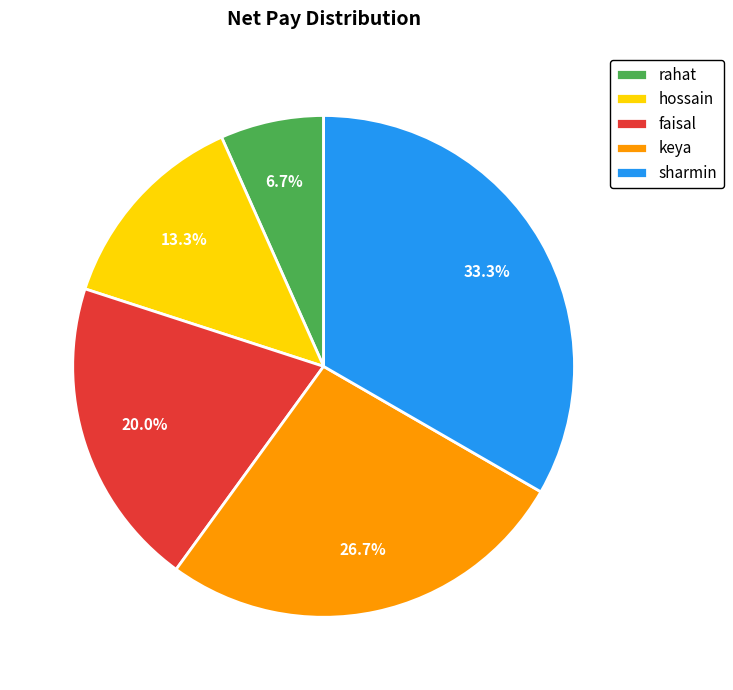

How many slices are in this pie chart?

5